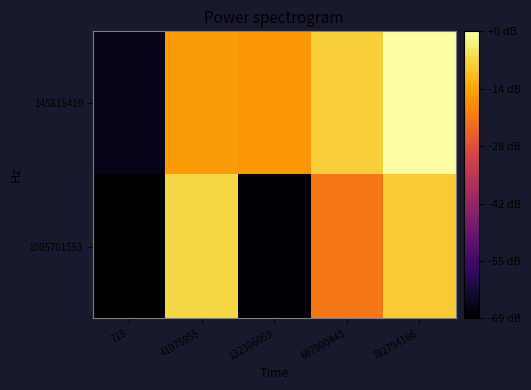

At which category is the sum across all series the highest?

782794166